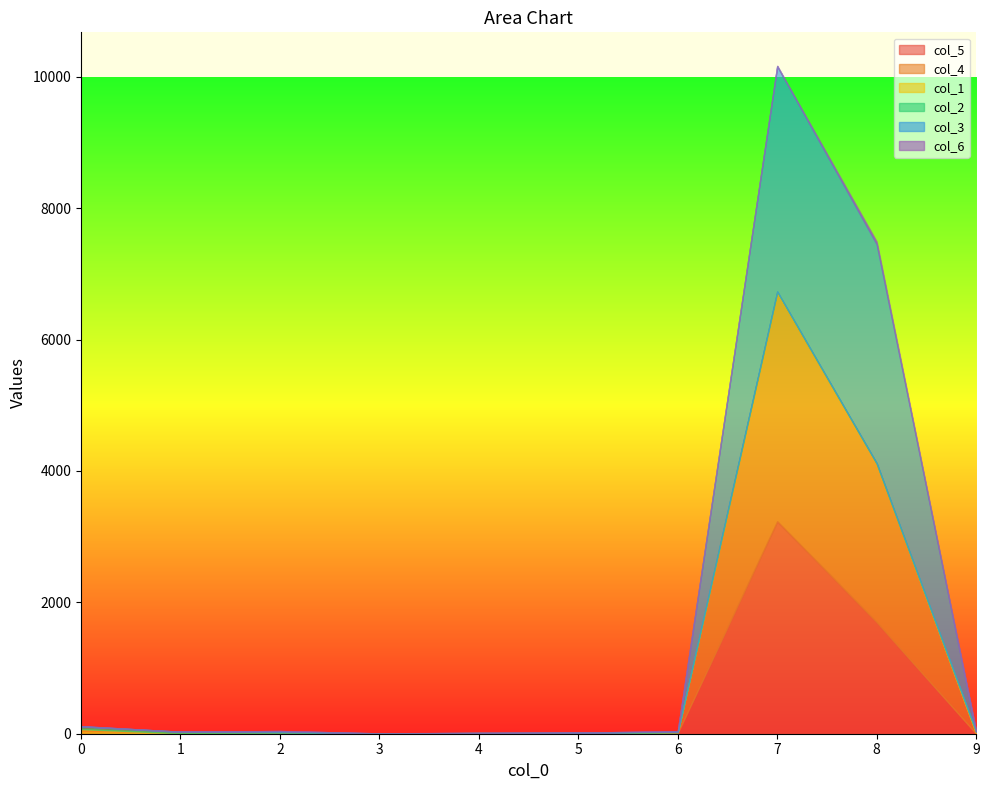

The col_5 series shows 1 at 5. True or false?

True